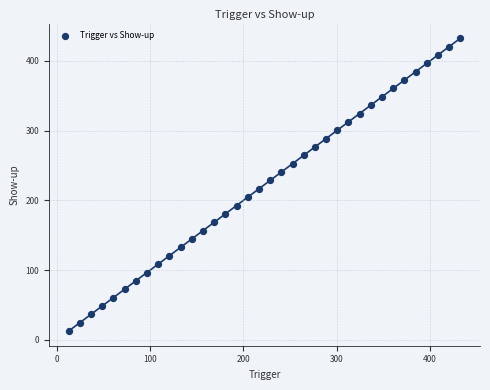

What is the range of Y values (max minus min)?

420.0